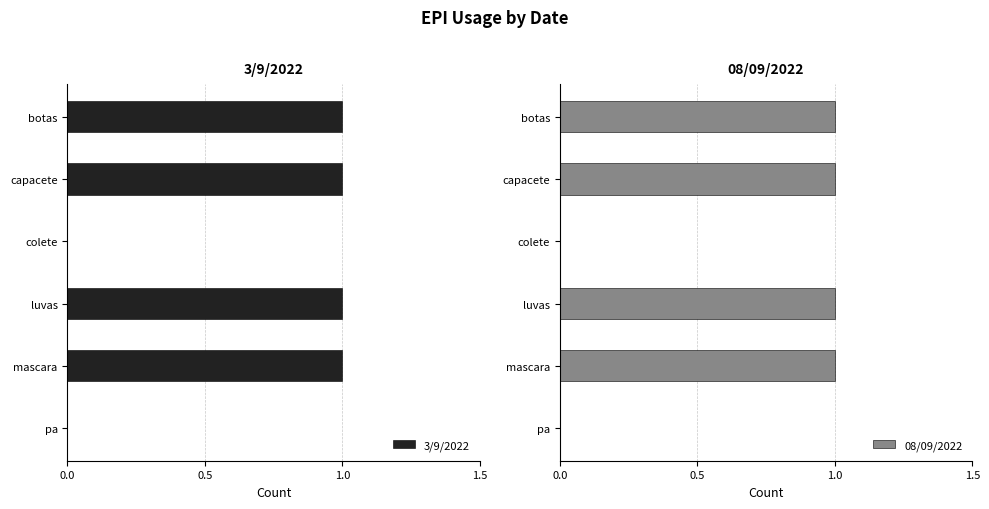

The value of 3/9/2022 at luvas is 1. True or false?

True